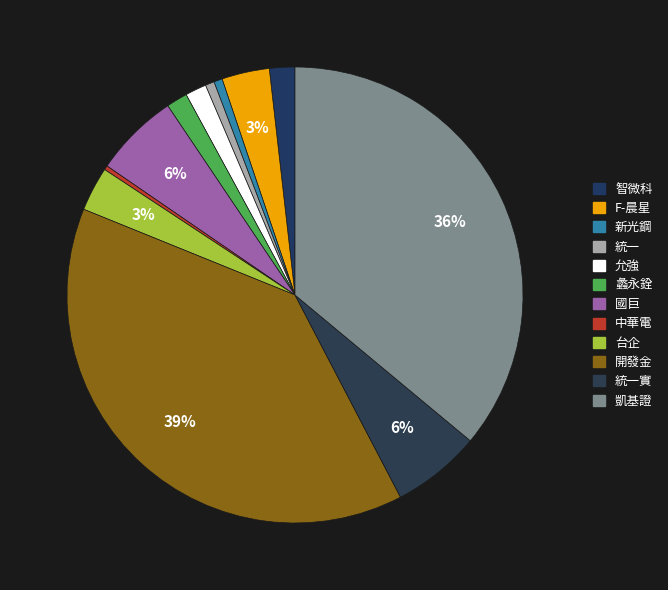

How many segments does this pie chart have?

12